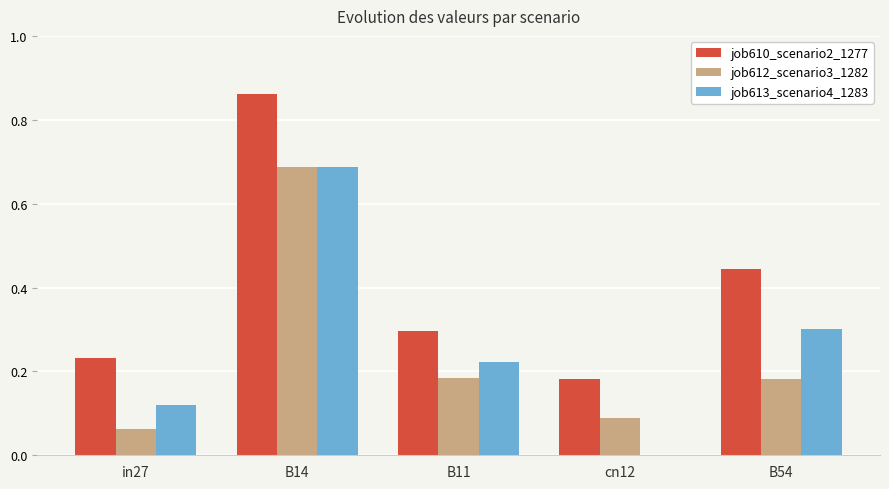

Are the bars grouped side by side (vs. stacked)?

Yes